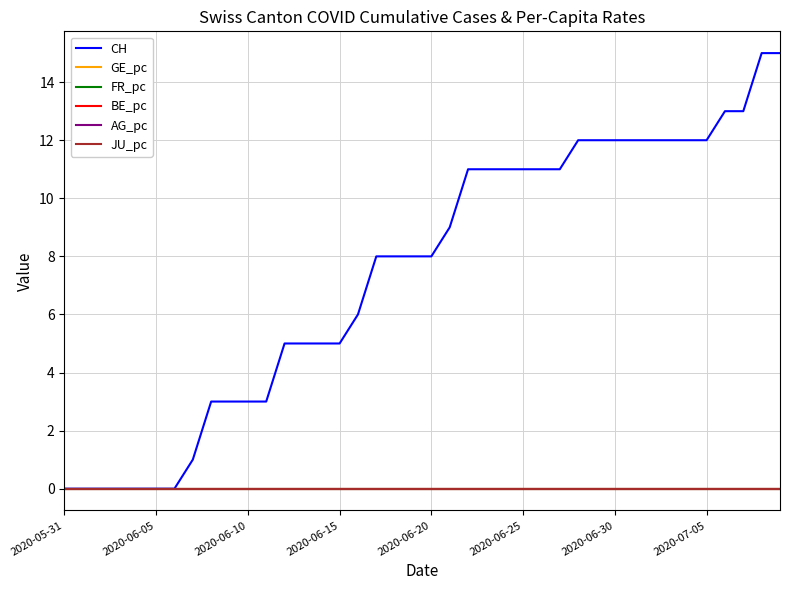

Does the chart have visible grid lines?

Yes